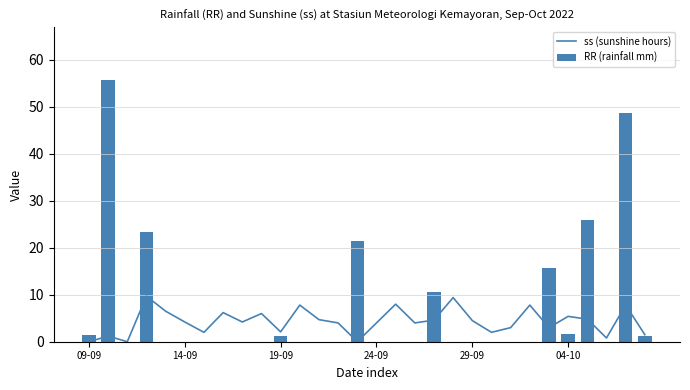

What is the maximum value for ss (sunshine hours)?

9.7